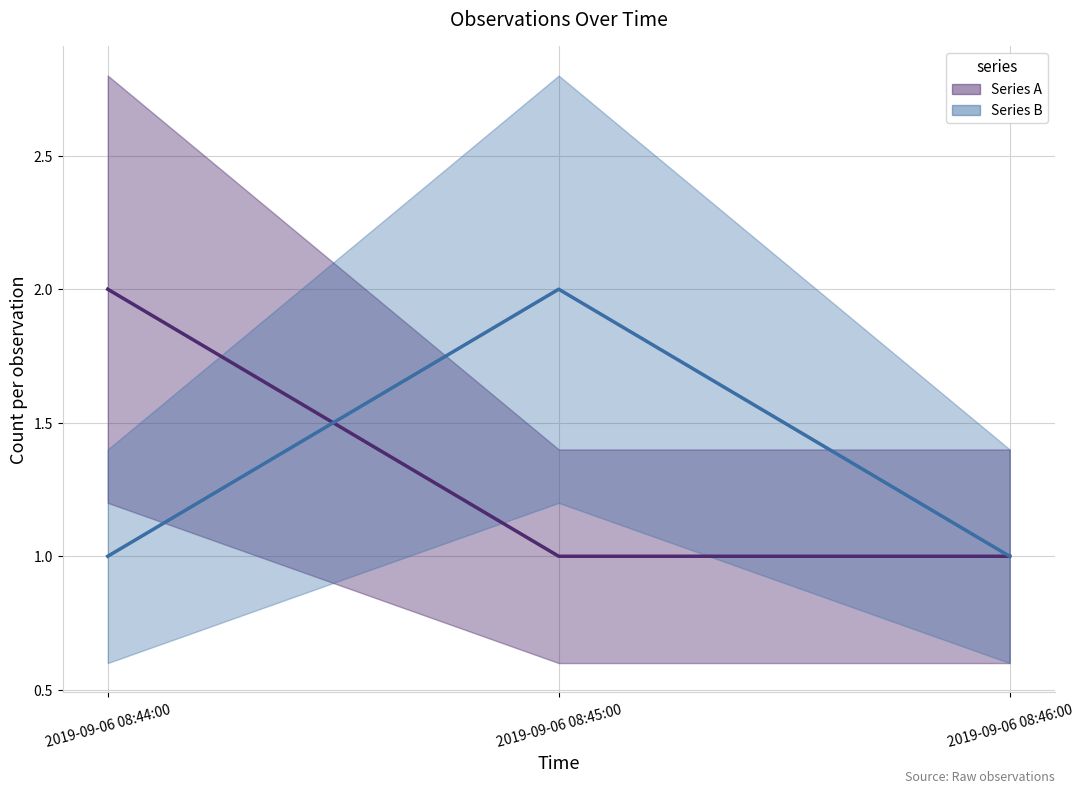

What is the difference between the maximum and second lowest values in the Series A series?

1